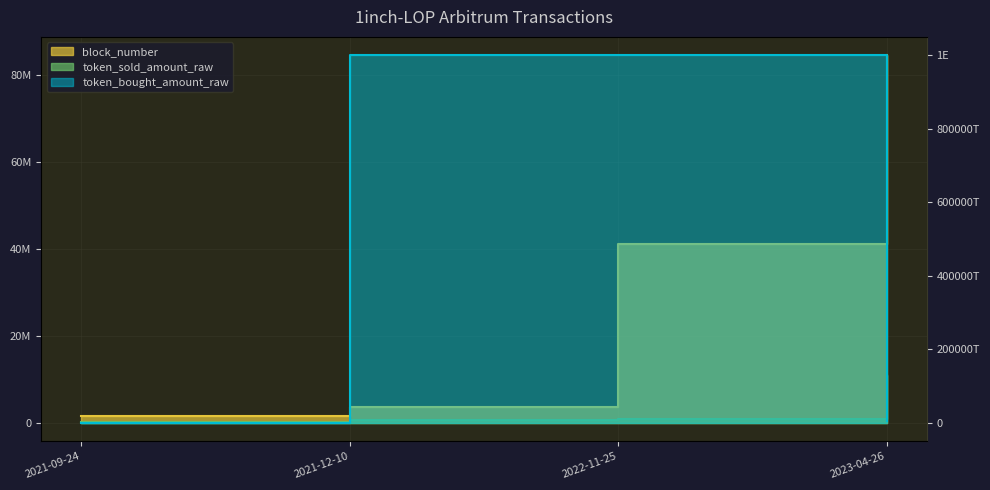

What is the sum of the token_bought_amount_raw values at 2021-09-24 and 2021-12-10?

1000100000000000000